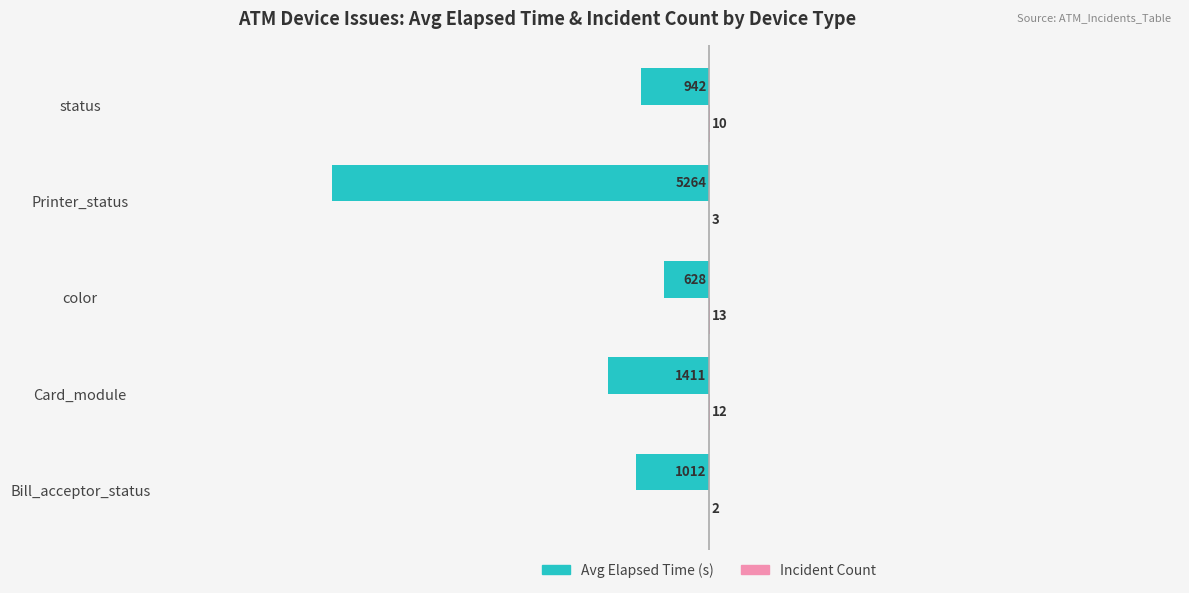

What is the approximate value of Avg Elapsed Time (s) at status, to the nearest 100?

-900